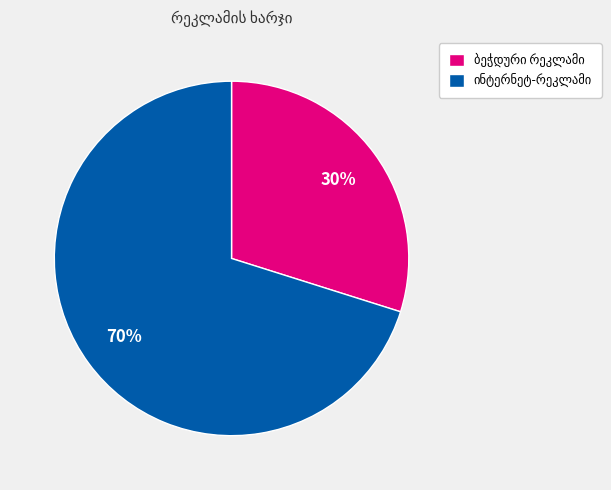

Is there a majority slice in this chart?

Yes